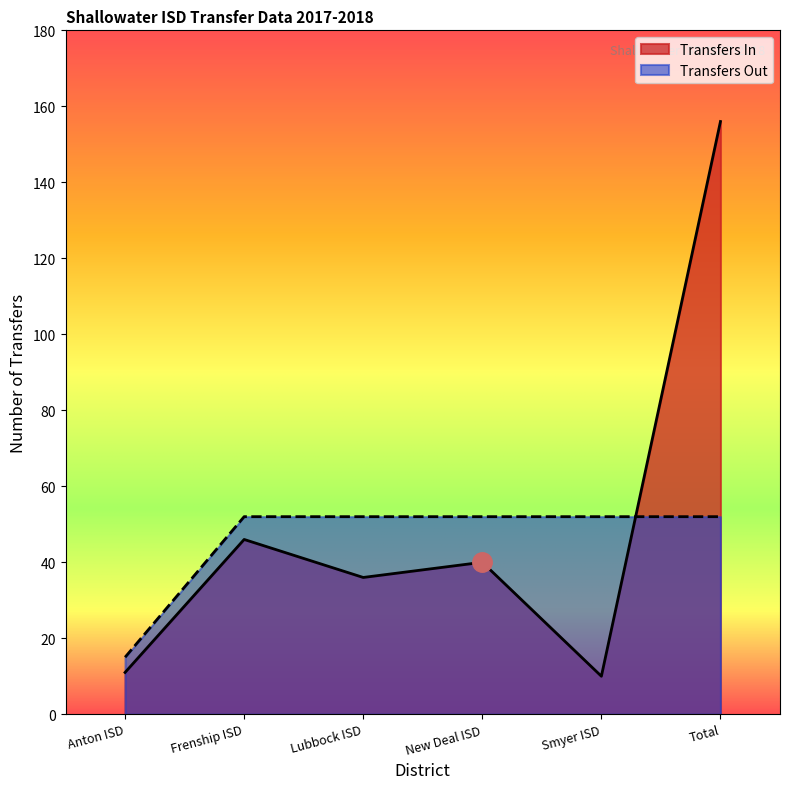

What is the minimum value shown in the chart?

10